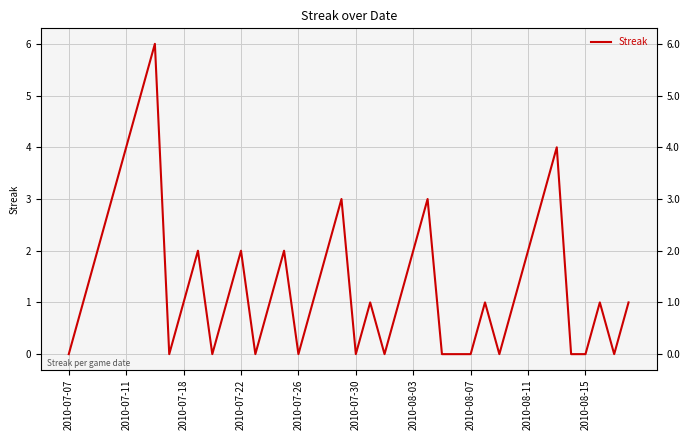

Between 19 and 2010-07-11, which is larger?

19